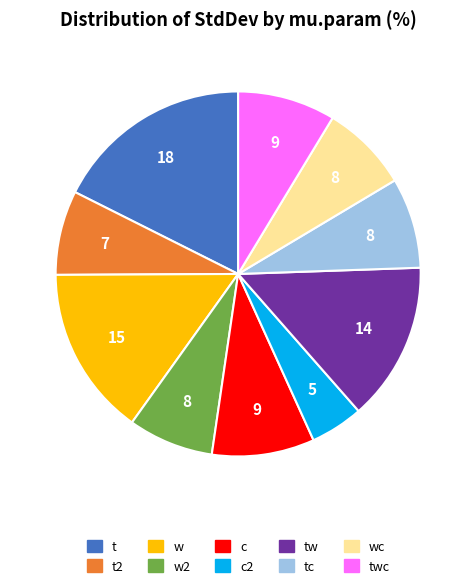

Is there any slice that represents more than half of the pie?

No